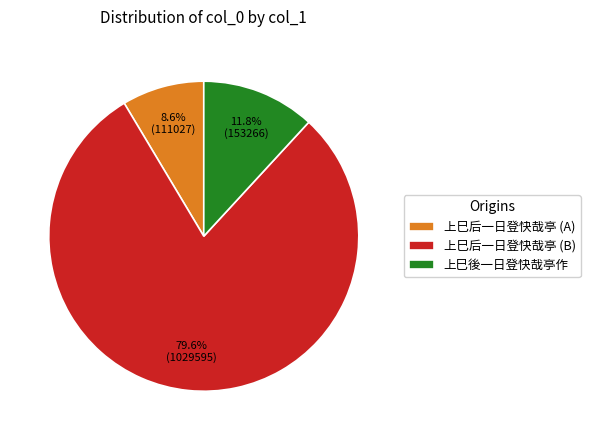

Which slice represents more than half of the pie?

上巳后一日登快哉亭 (B)